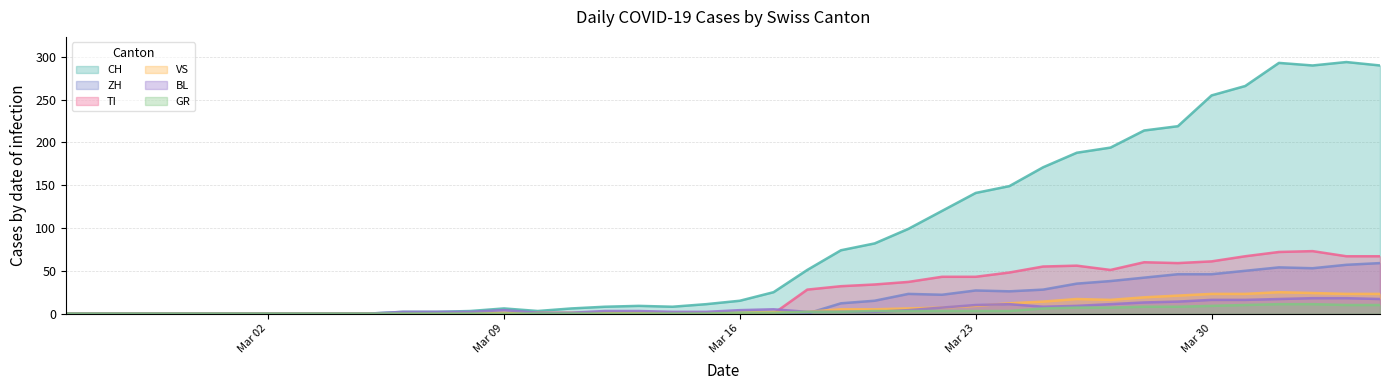

Reading right to left, transcribe all the data shown in this chart.

CH: 290	294	290	293	266	255	219	214	194	188	171	149	141	120	99	82	74	51	25	15	11	8	9	8	6	3	6	3	2	2	0	0	0	0	0	0	0	0	0	0
GR: 10	10	11	11	10	9	8	8	7	7	6	3	3	3	3	3	2	2	1	1	0	0	0	0	0	0	0	0	0	0	0	0	0	0	0	0	0	0	0	0
VS: 23	23	24	25	23	23	21	19	16	17	14	12	9	7	6	5	5	2	2	1	1	1	1	1	1	1	1	1	0	0	0	0	0	0	0	0	0	0	0	0
BL: 17	18	18	17	16	16	14	13	11	9	8	11	10	7	4	2	2	2	5	4	2	2	3	3	1	1	4	2	2	2	0	0	0	0	0	0	0	0	0	0
TI: 67	67	73	72	67	61	59	60	51	56	55	48	43	43	37	34	32	28	0	0	0	0	0	0	0	0	0	0	0	0	0	0	0	0	0	0	0	0	0	0
ZH: 59	57	53	54	50	46	46	42	38	35	28	26	27	22	23	15	12	0	0	0	0	0	0	0	0	0	0	0	0	0	0	0	0	0	0	0	0	0	0	0